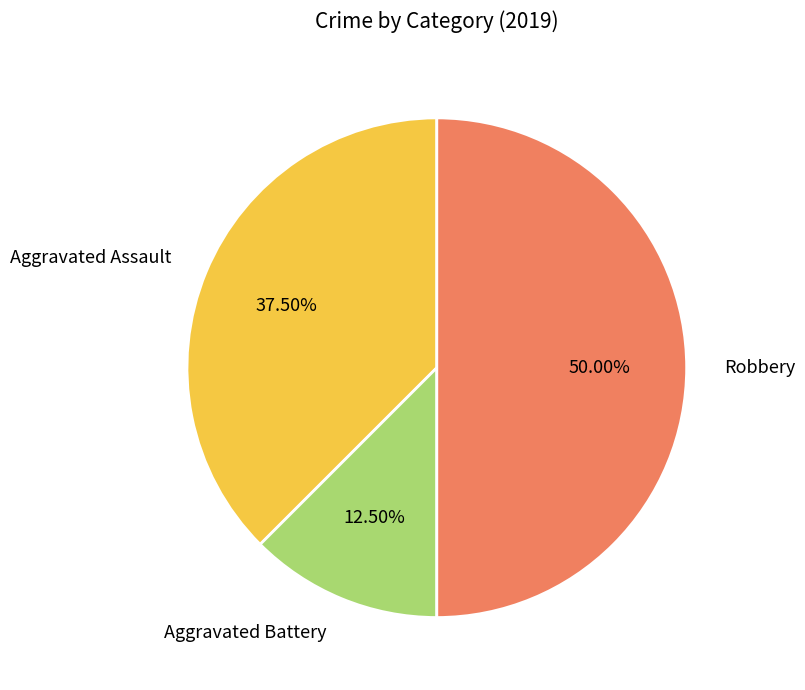

To the nearest percent, what percentage of the pie is Robbery?

50%